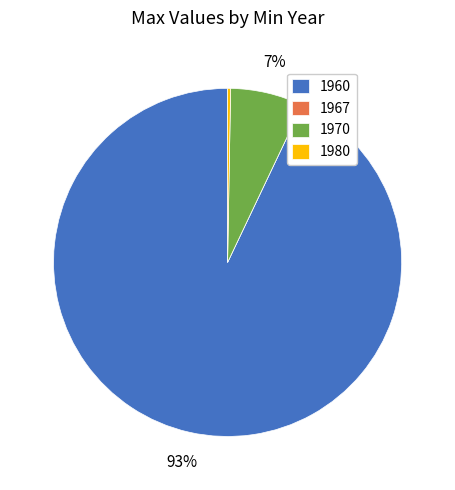

What percentage is the 1960 slice, to the nearest percent?

93%